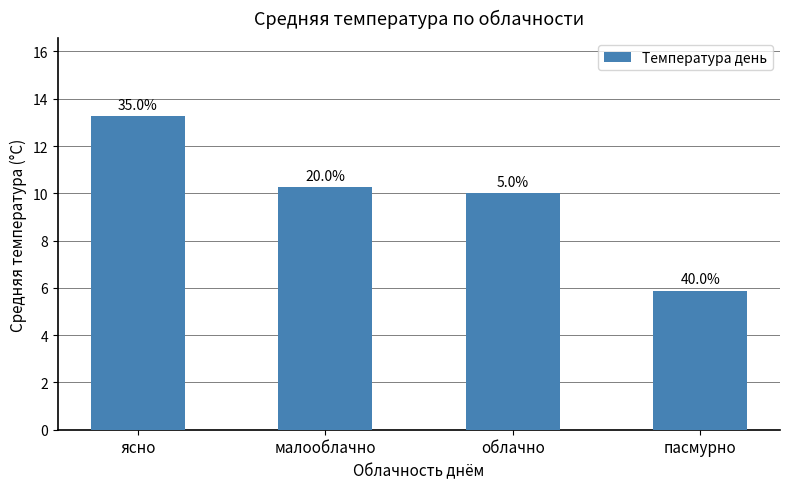

What is the value of the 4th bar from the left?

5.9